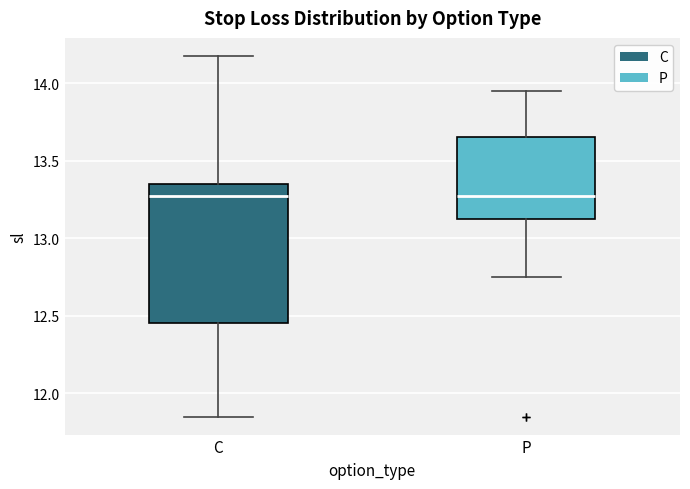

Where is the upper edge of the box for P on the y-axis? The values are not printed on the chart, so give them approximately, as read against the axis.

13.65